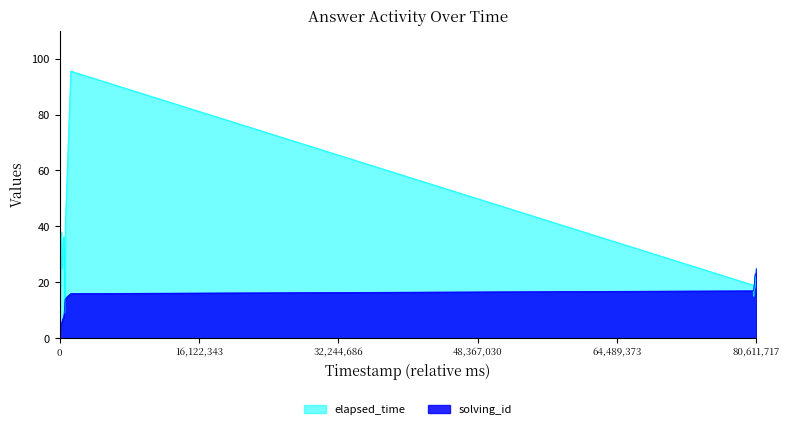

Which series has the largest total across all categories?

elapsed_time